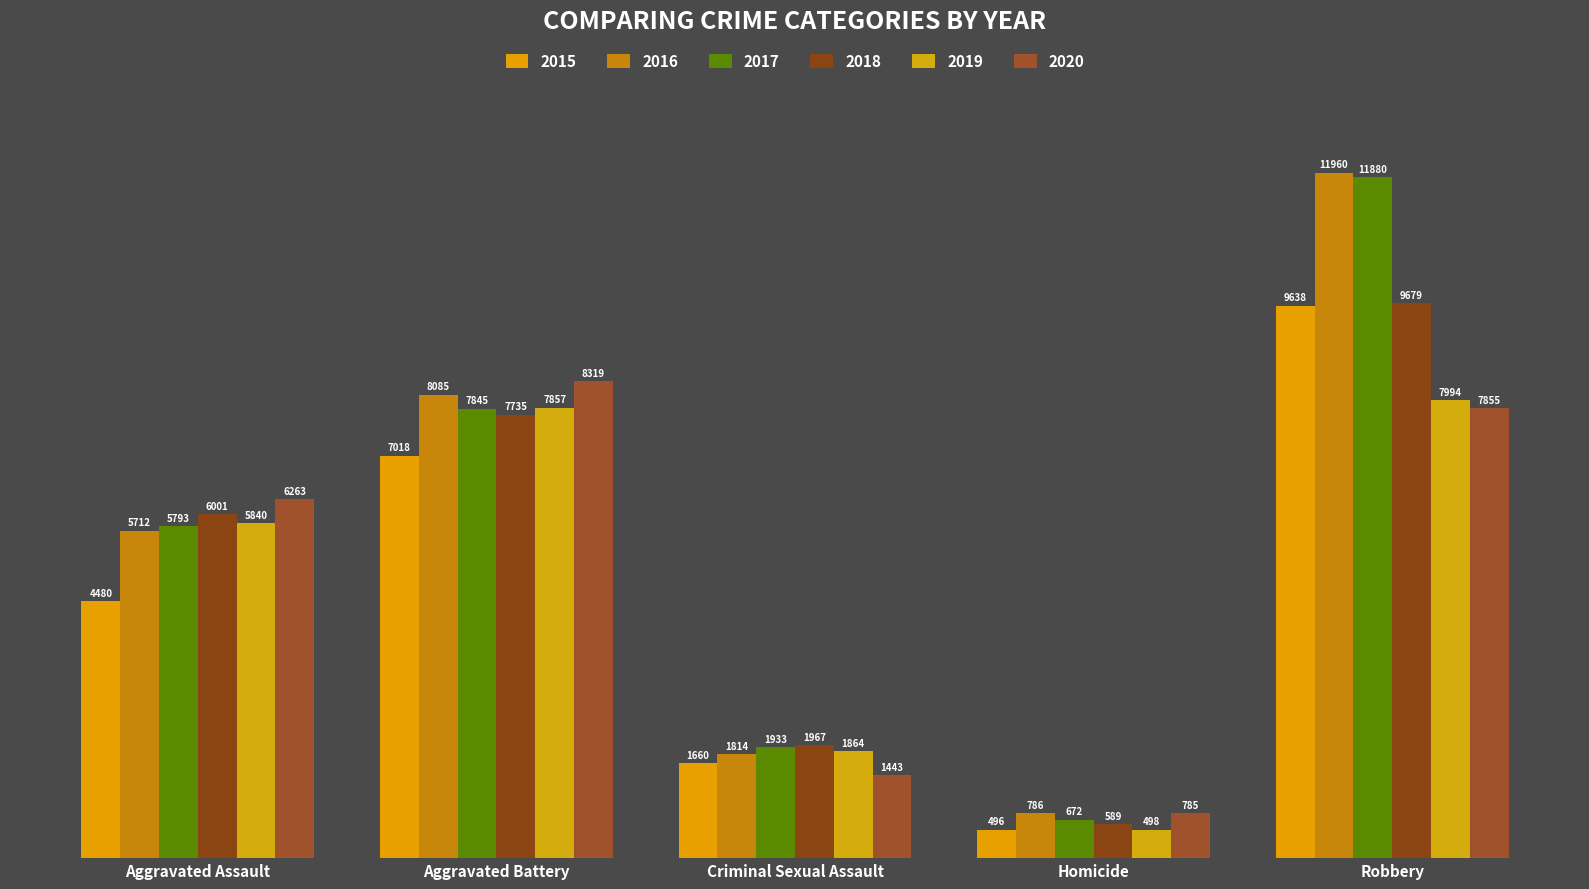

The value of 2017 at Homicide is 672. True or false?

True